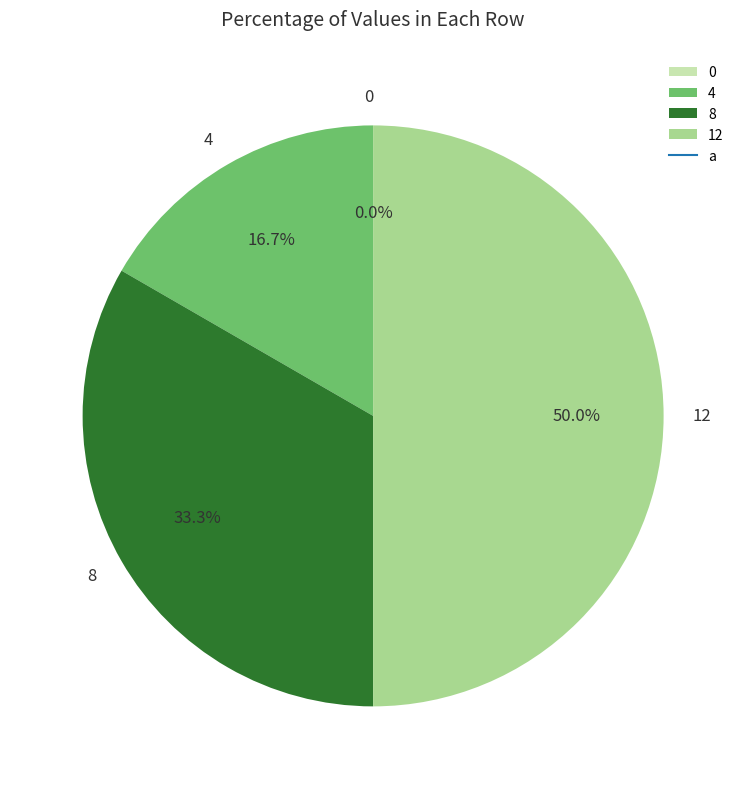

Which slice is the largest?

12